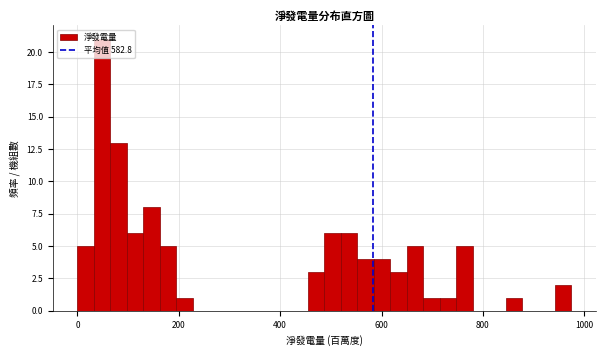

Read against the x-axis, roughly where is the centre of the tallest bar?

40